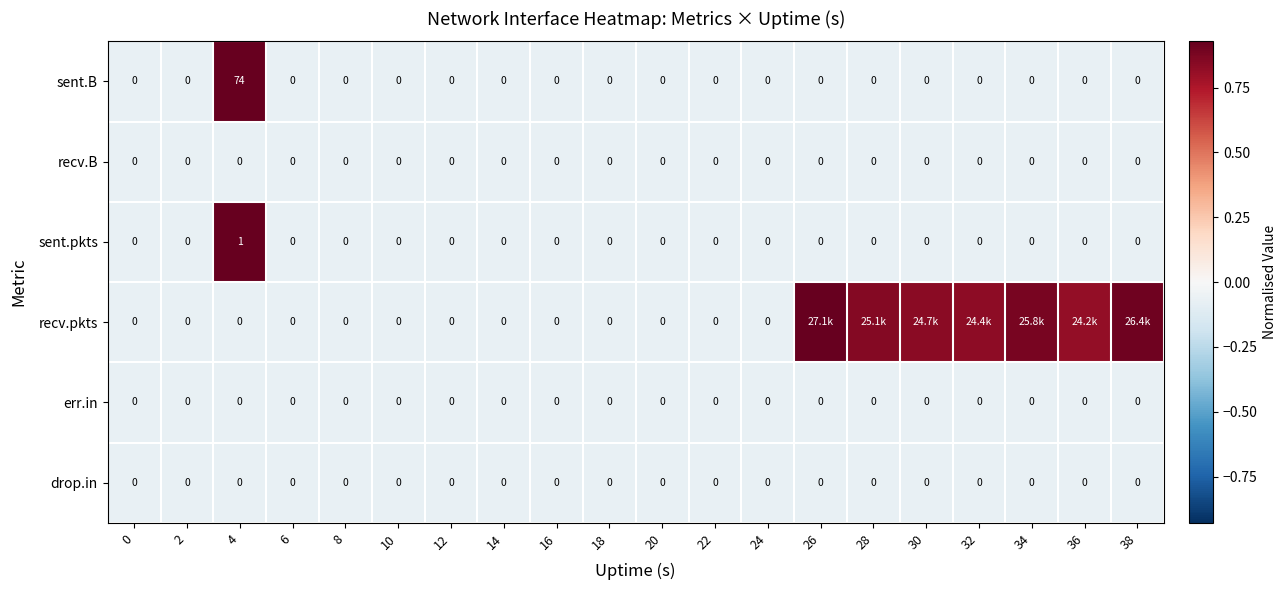

Is the value of recv.B at 6 greater than the value of sent.B at 4?

No